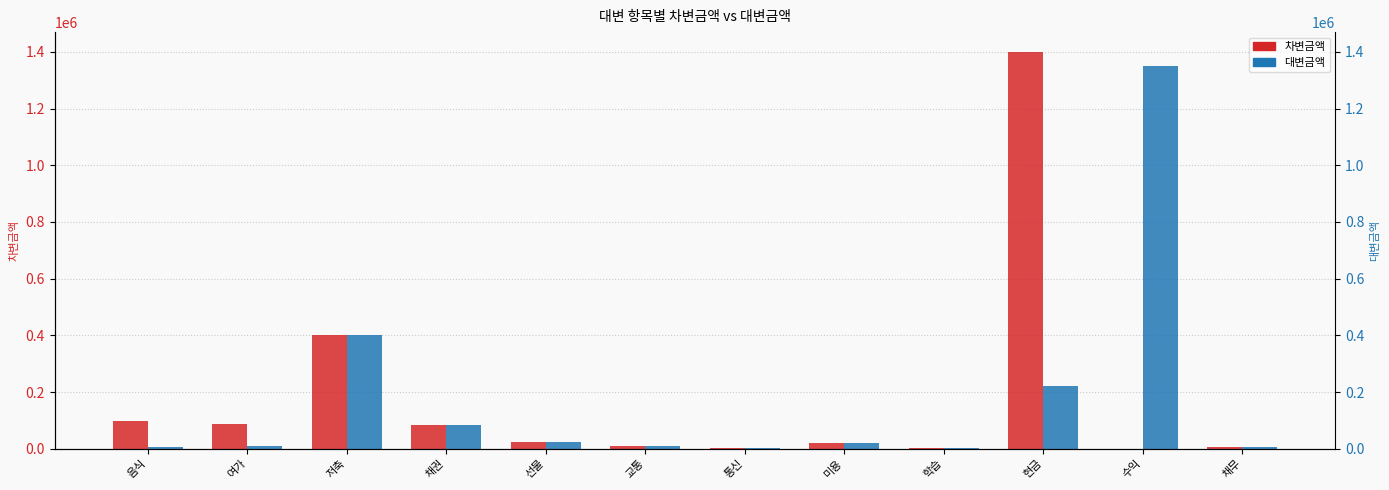

Which category has the lowest value in the 대변금액 series?

학습